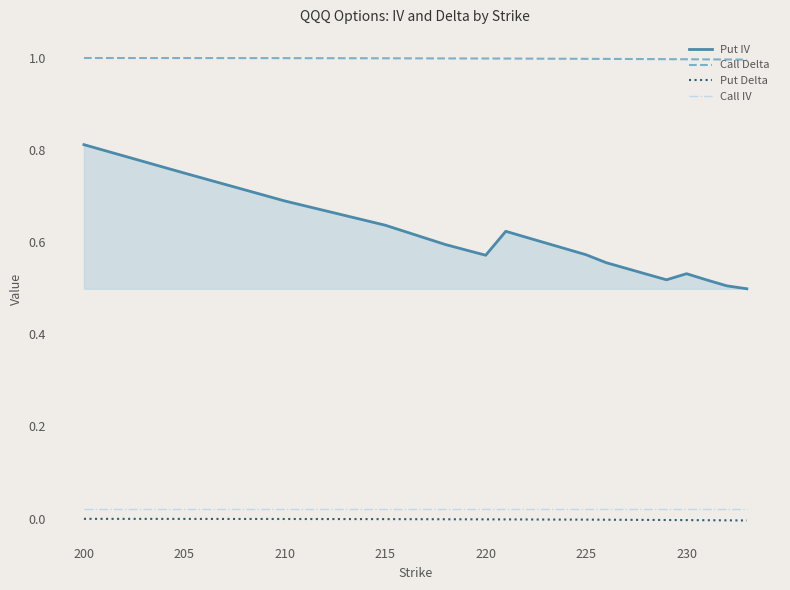

What is the greatest value displayed?

1.0